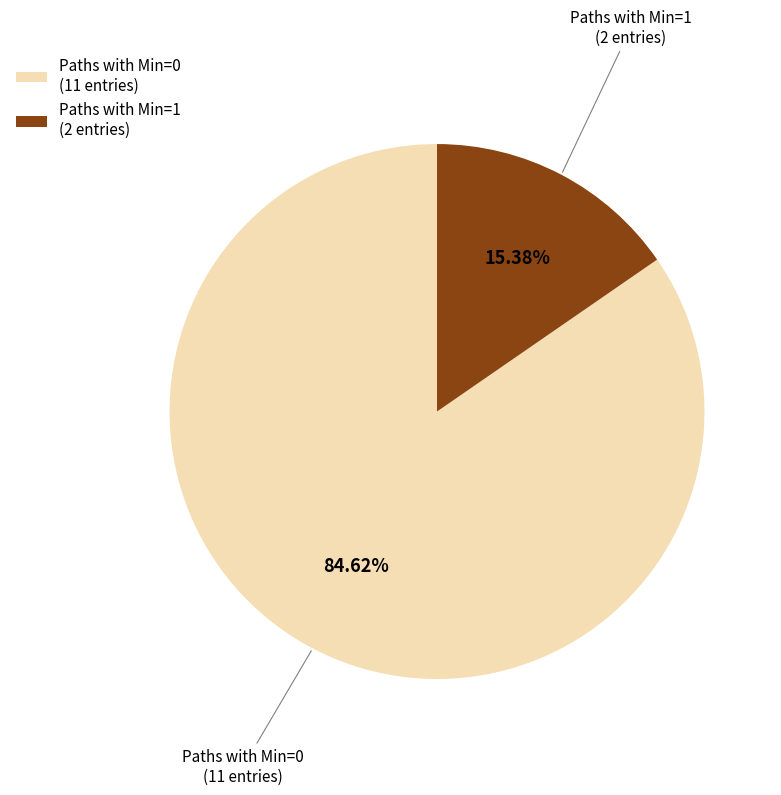

Is there a majority slice in this chart?

Yes